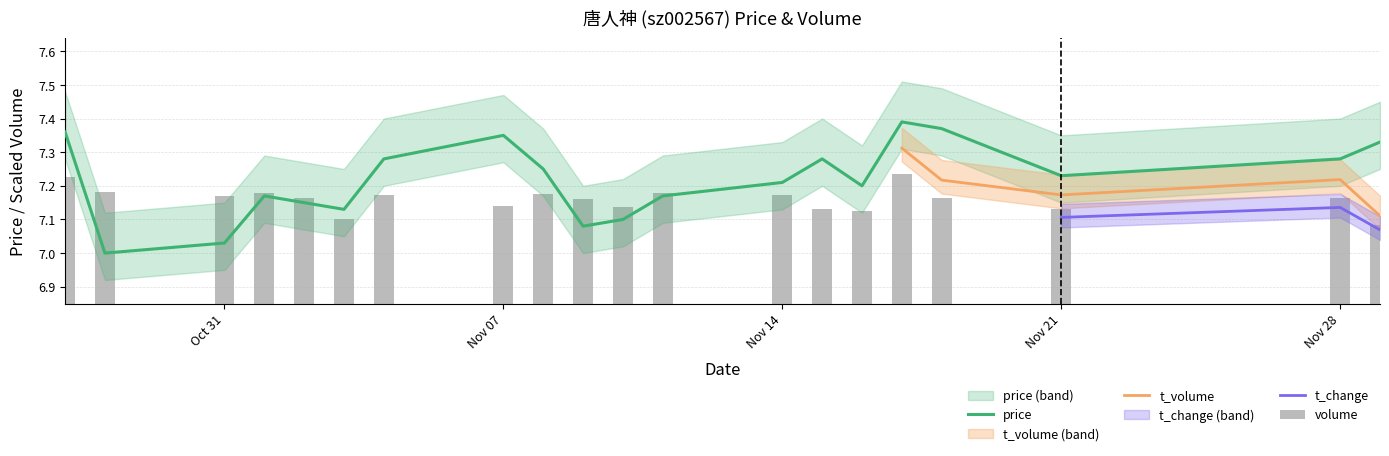

Read the volume value at 2022-11-01.

7.2